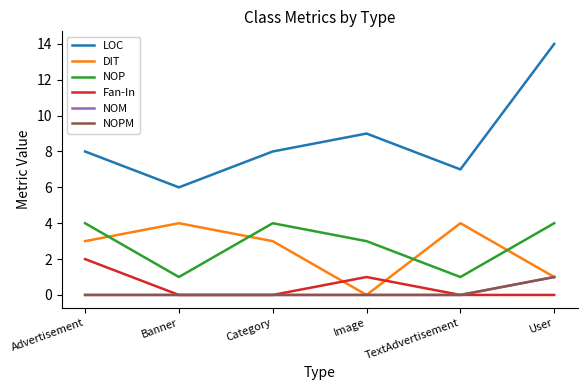

What is the sum of all NOM values?

1